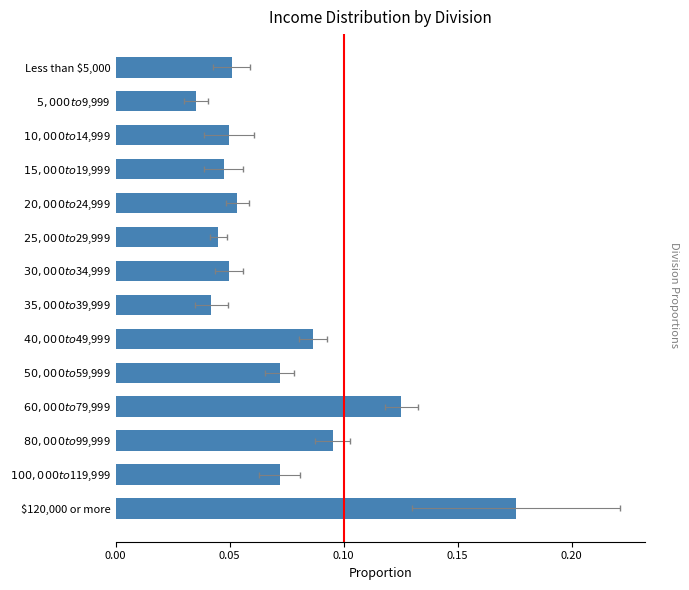

Is it true that the value at $35,000 to $39,999 is 0.0?

True